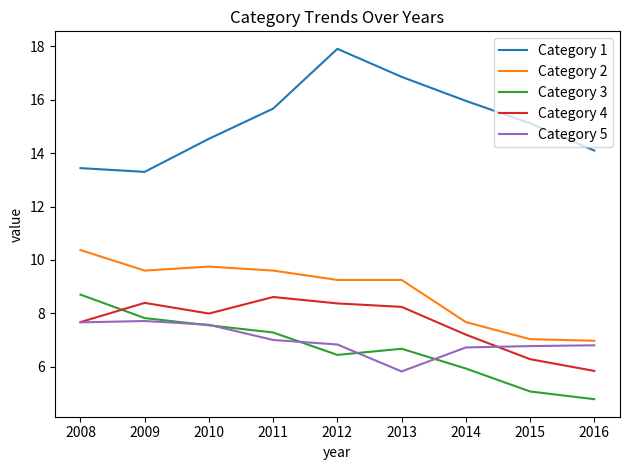

At which label is Category 5 closest to 6?

2013